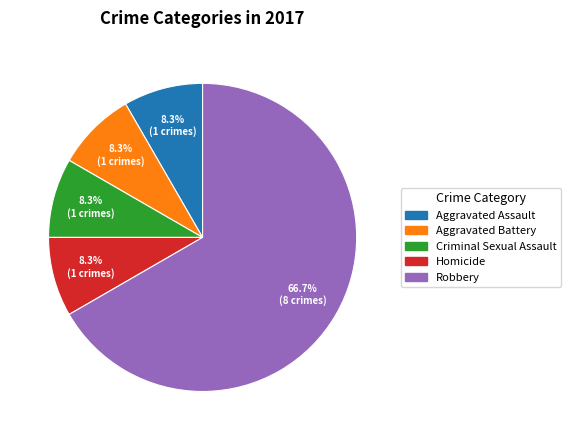

Count the number of slices in the pie.

5